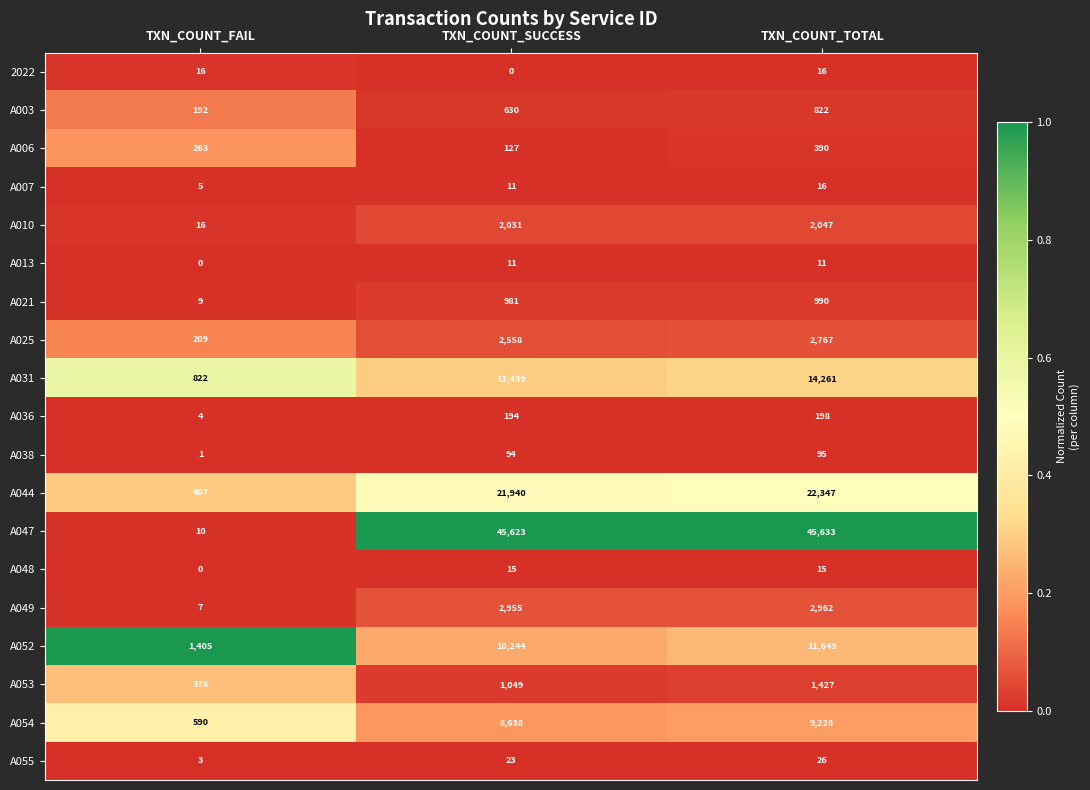

What is the highest value of the A006 series?

390